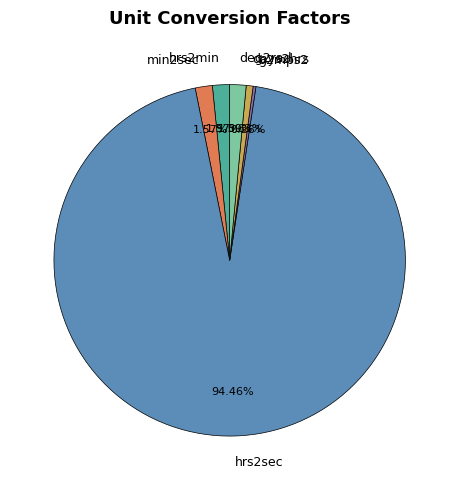

True or false: hrs2sec accounts for 94% of the total.

True